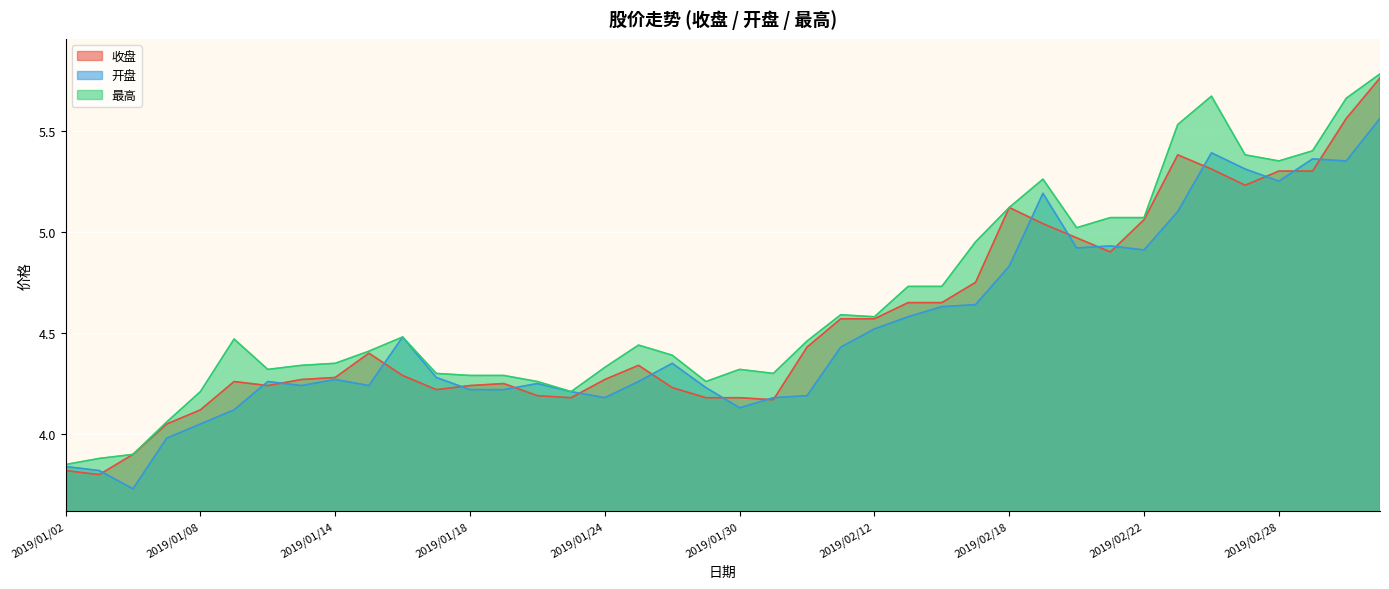

At which category does 收盘 reach its first local peak?

2019/01/09